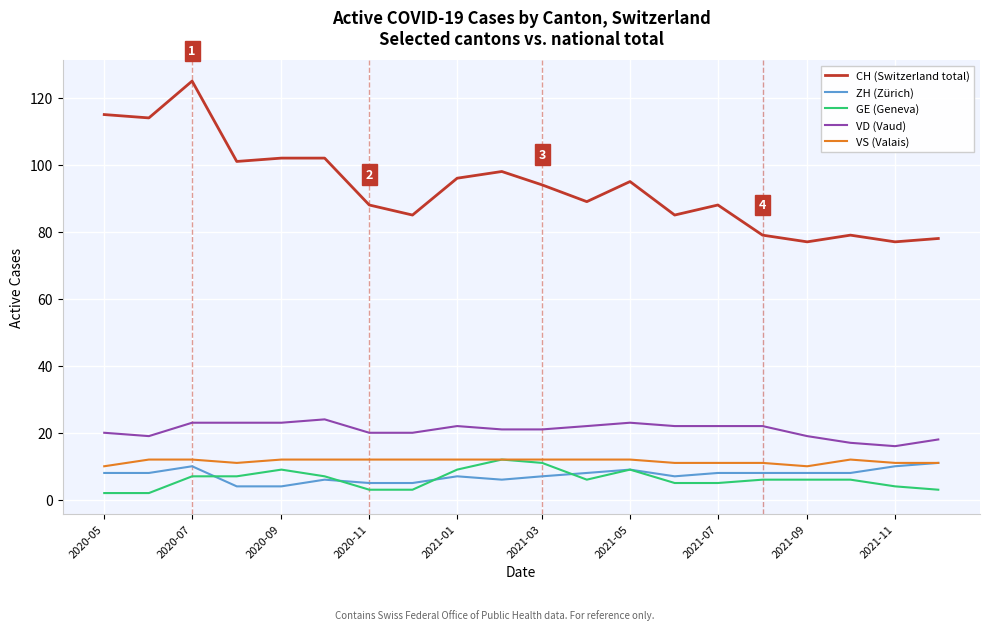

What is the average value of the GE (Geneva) series?

6